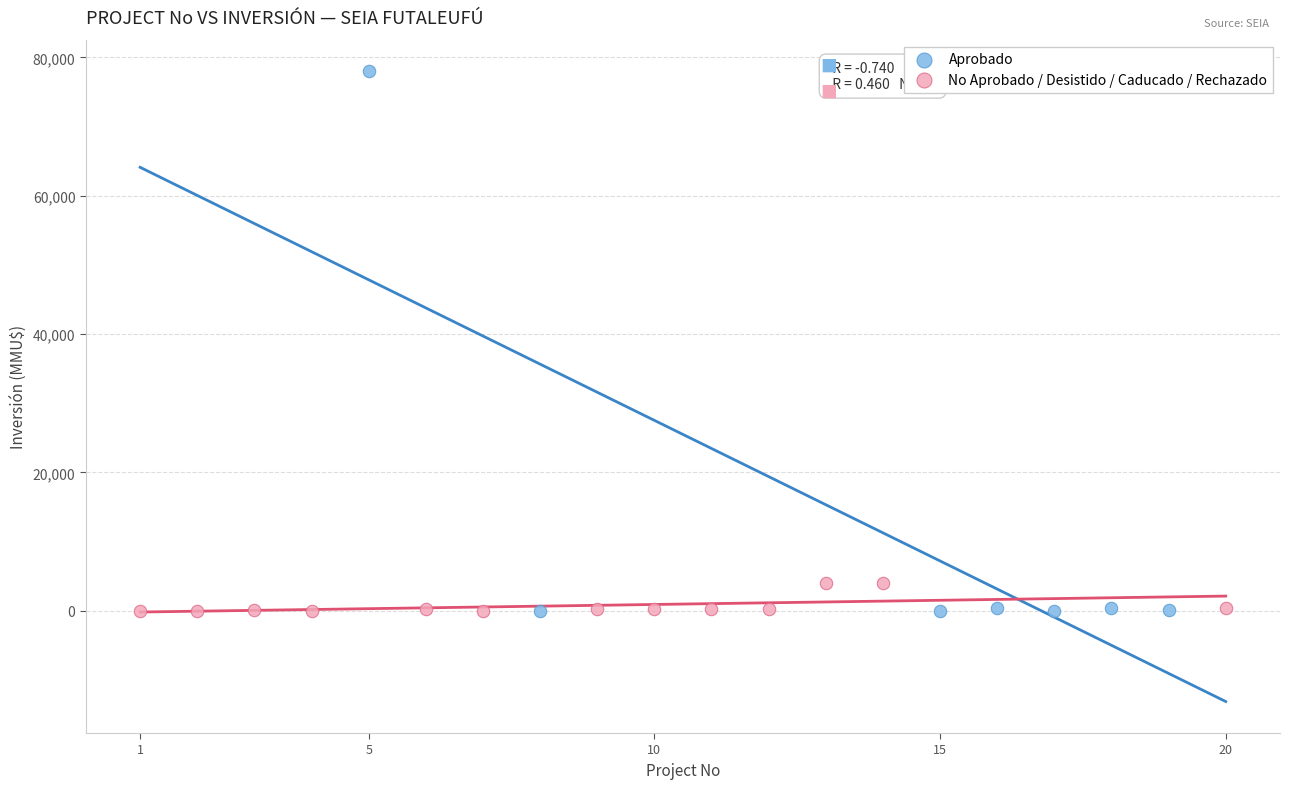

Which series has the largest Y range (max minus min)?

Aprobado